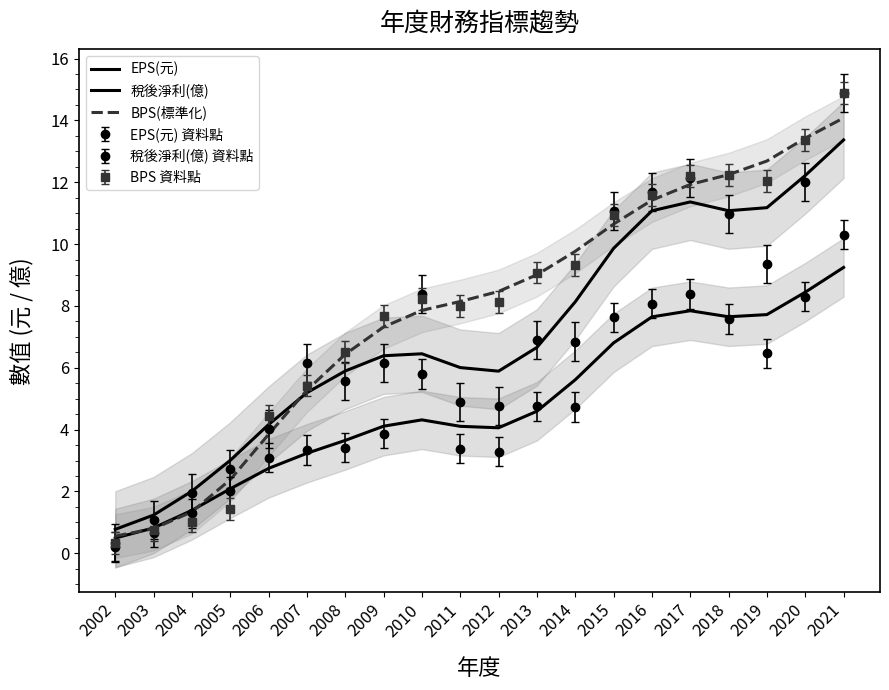

Which series has the widest spread of values?

BPS(標準化)